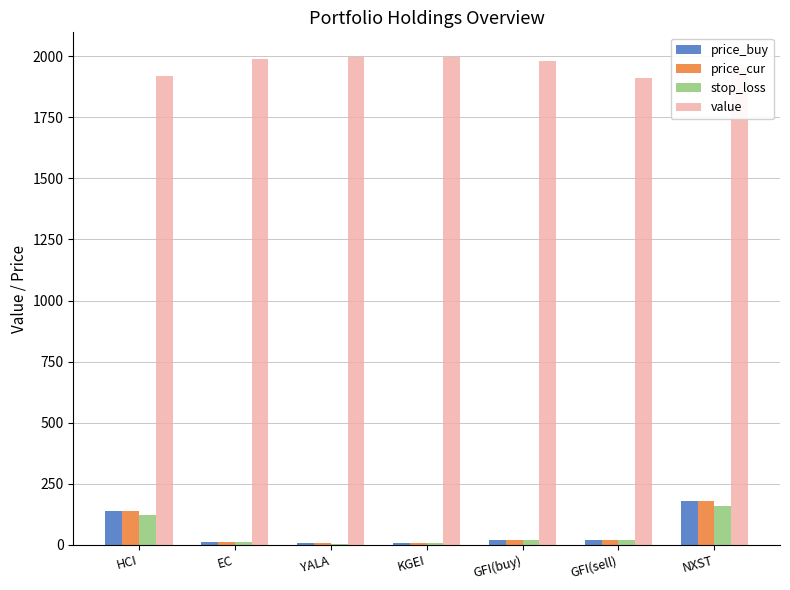

At which label is price_cur closest to 91?

HCI